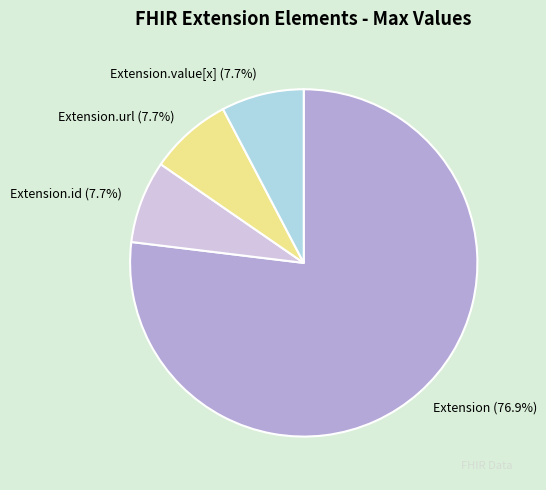

Is there any slice that represents more than half of the pie?

Yes